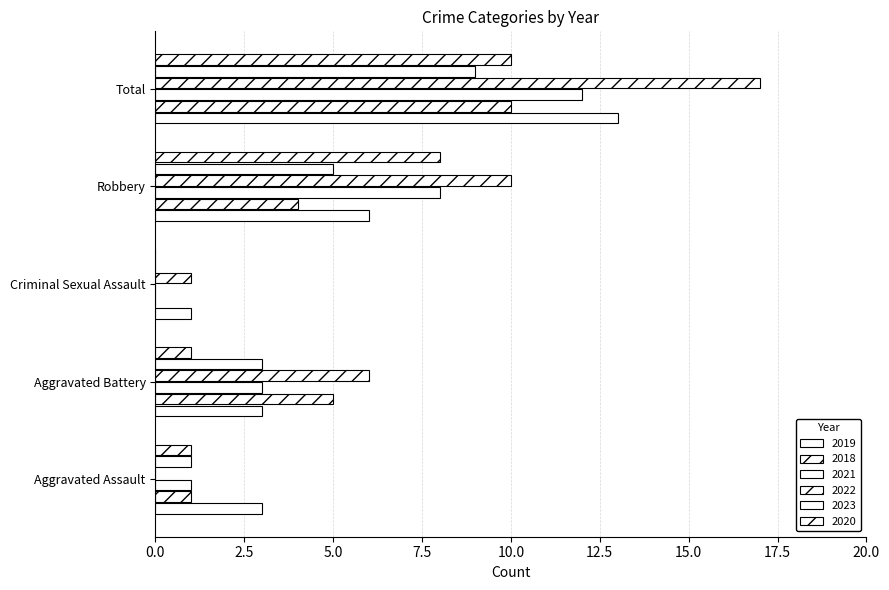

Reading left to right, what are all the values shown in this chart?

2019: Aggravated Assault=3	Aggravated Battery=3	Criminal Sexual Assault=1	Robbery=6	Total=13
2018: Aggravated Assault=1	Aggravated Battery=5	Criminal Sexual Assault=0	Robbery=4	Total=10
2021: Aggravated Assault=1	Aggravated Battery=3	Criminal Sexual Assault=0	Robbery=8	Total=12
2022: Aggravated Assault=0	Aggravated Battery=6	Criminal Sexual Assault=1	Robbery=10	Total=17
2023: Aggravated Assault=1	Aggravated Battery=3	Criminal Sexual Assault=0	Robbery=5	Total=9
2020: Aggravated Assault=1	Aggravated Battery=1	Criminal Sexual Assault=0	Robbery=8	Total=10